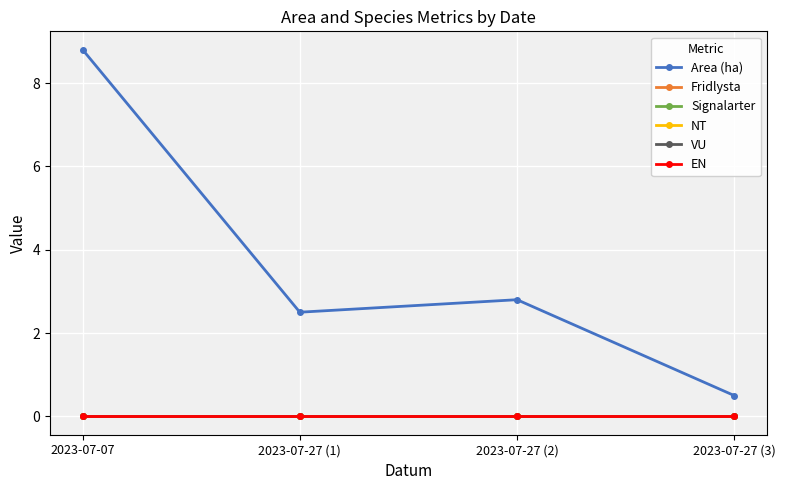

Is this an area chart (filled region under the line)?

No